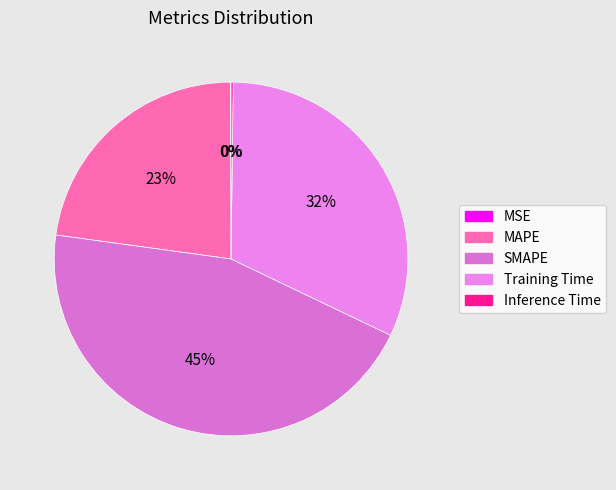

To the nearest percent, what is the average slice percentage?

20%